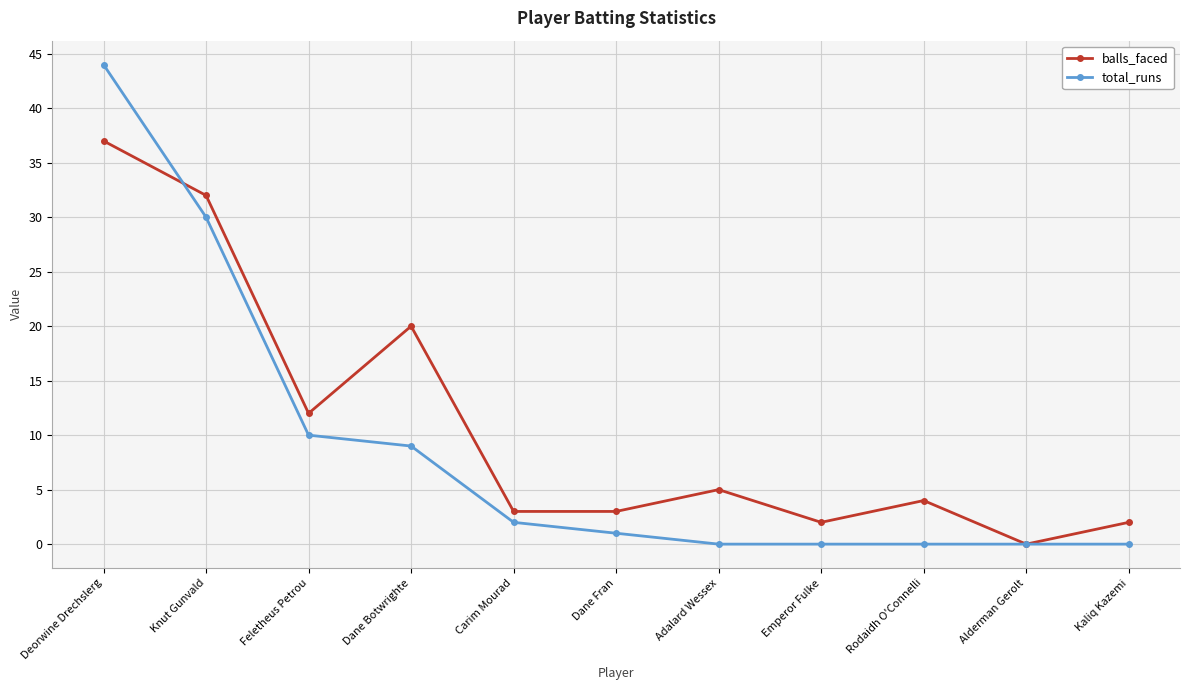

The total_runs series shows 0 at Kaliq Kazemi. True or false?

True